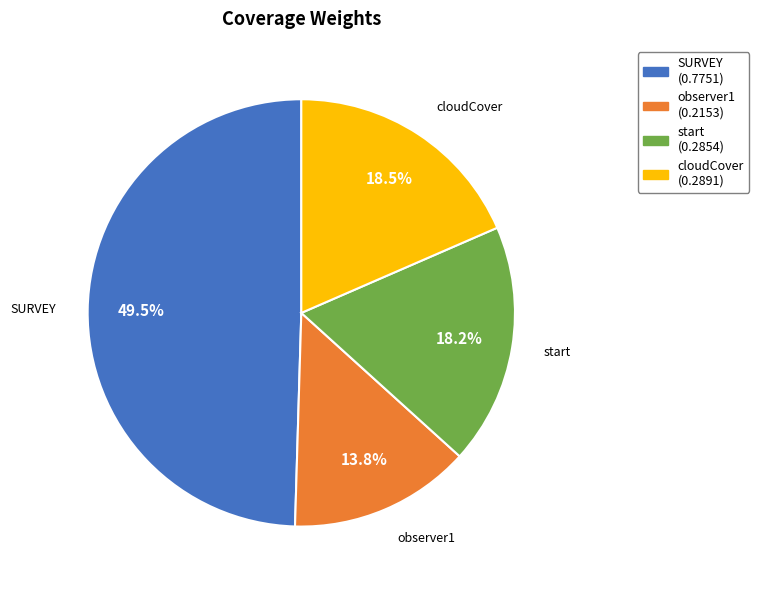

Is SURVEY the majority of the pie?

No